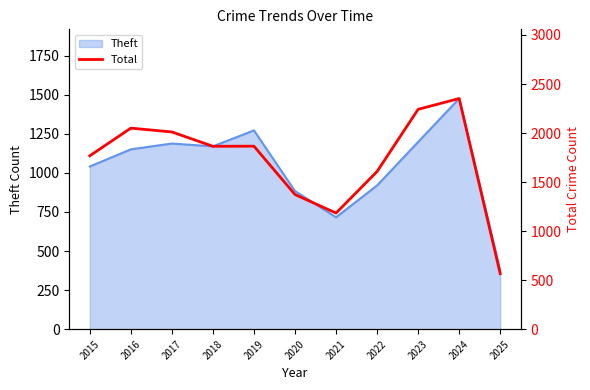

How many values exceed 1865?

5